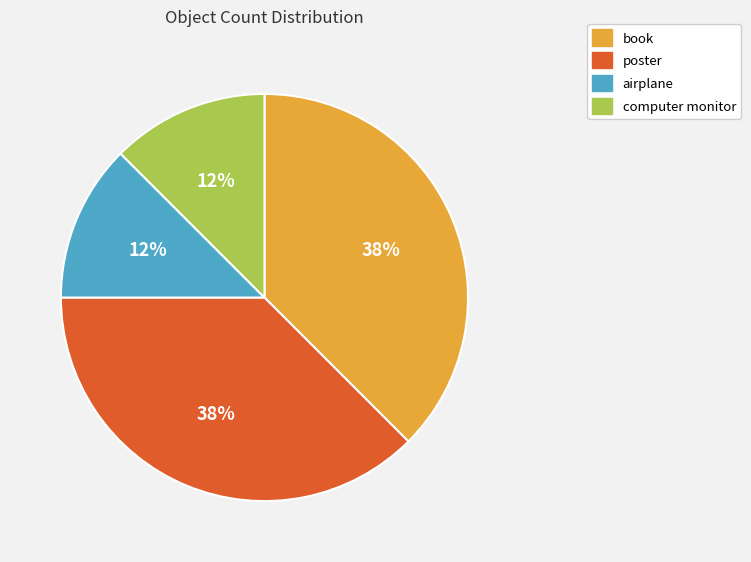

The poster slice represents 25% of the pie. True or false?

False